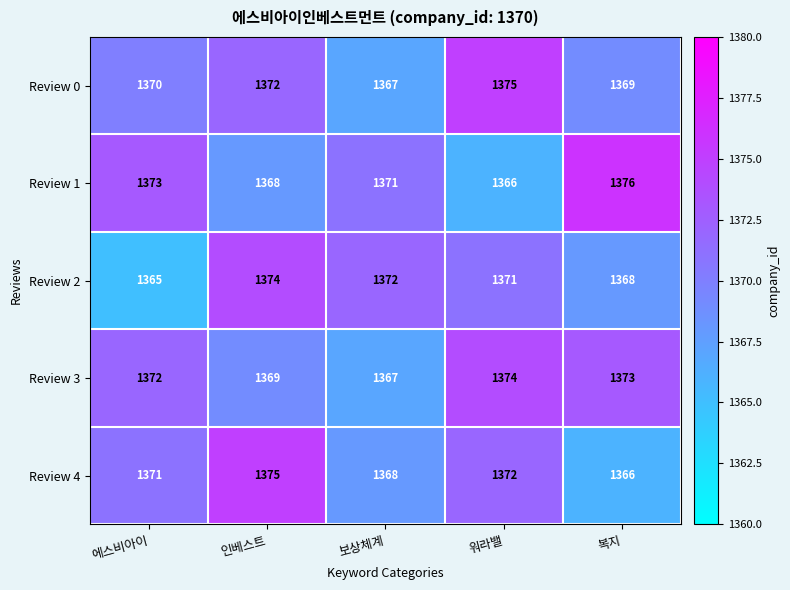

The Review 4 series shows 2328 at 복지. True or false?

False